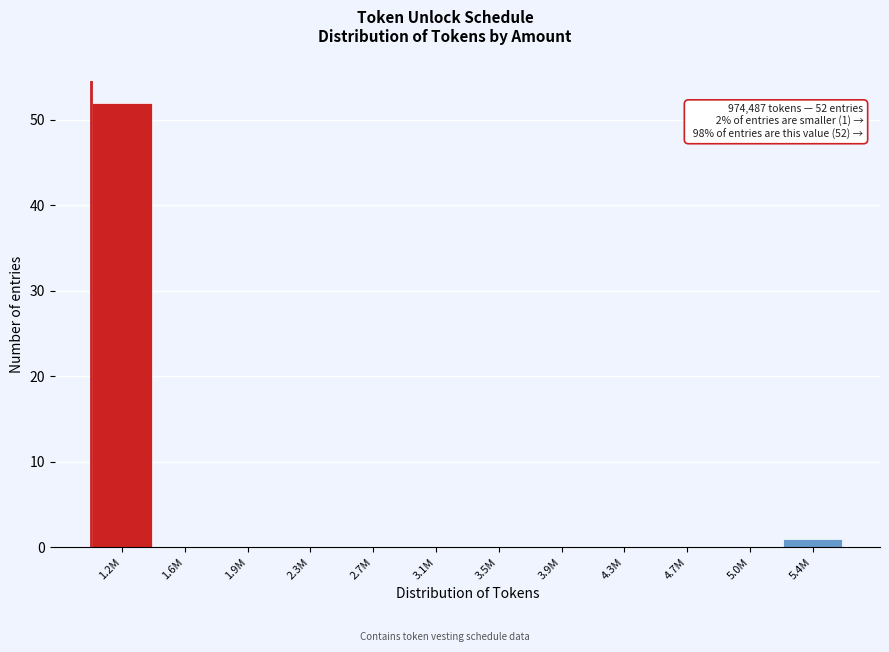

Reading right to left, transcribe all the data shown in this chart.

5.4M=1	5.0M=0	4.7M=0	4.3M=0	3.9M=0	3.5M=0	3.1M=0	2.7M=0	2.3M=0	1.9M=0	1.6M=0	1.2M=52